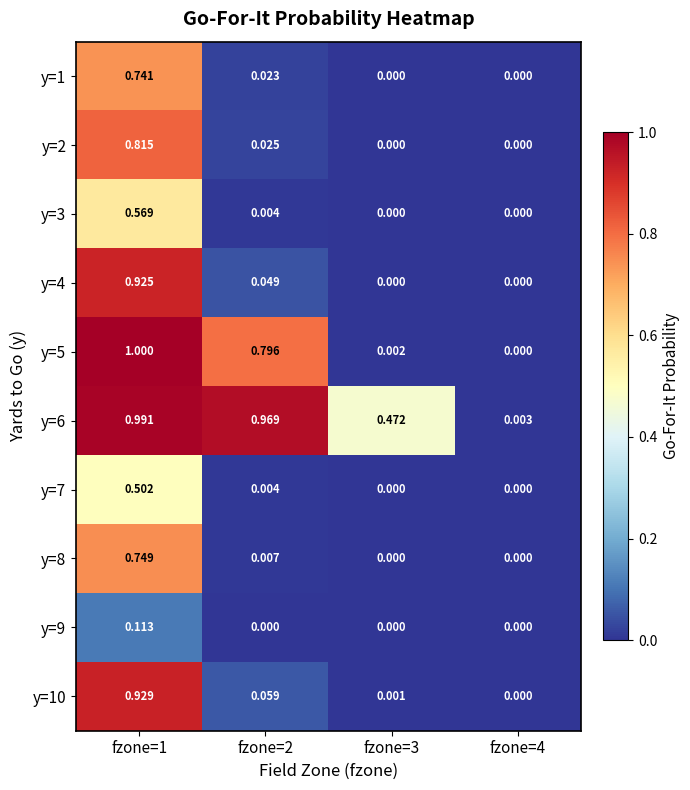

How many distinct data groups are displayed?

10